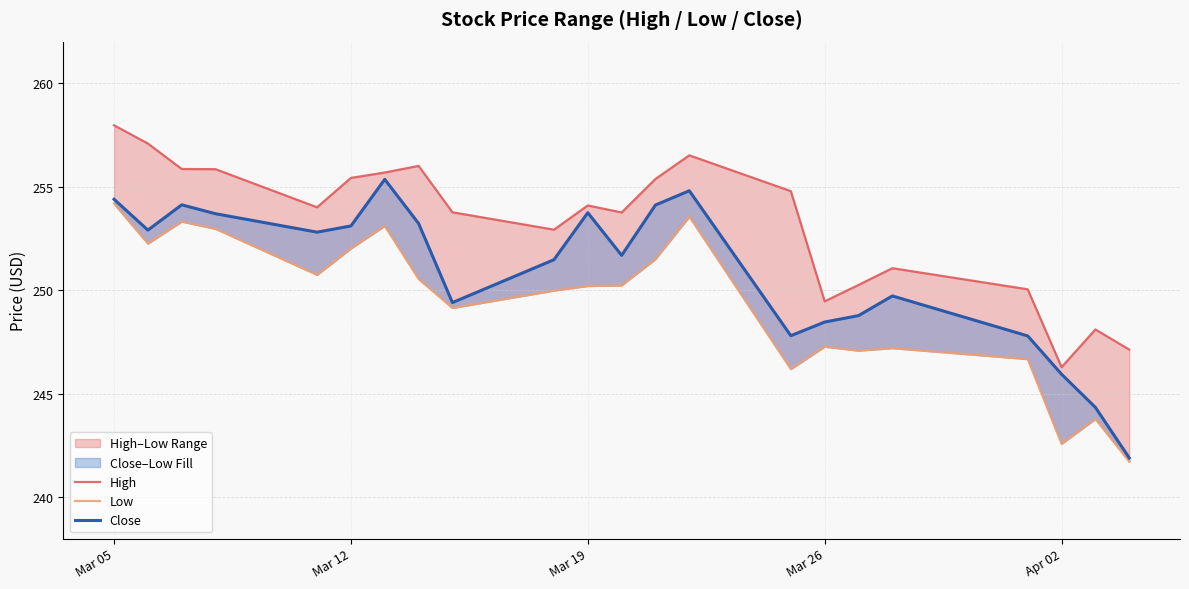

List the series in order of their peak value, highest first.

High, Close, Low